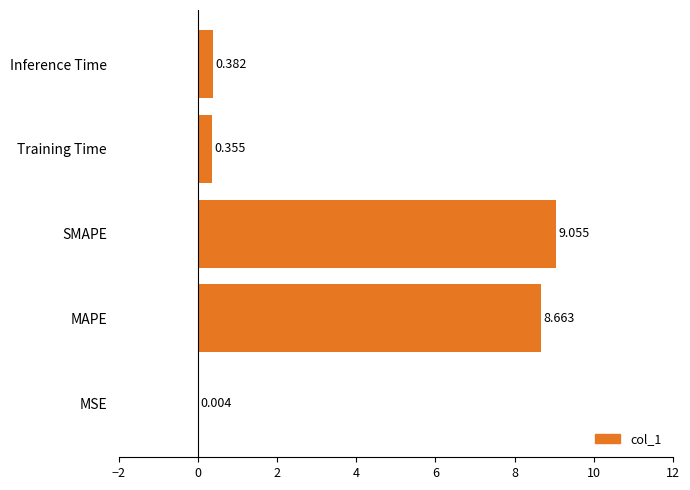

Which has a higher value, Inference Time or MSE?

Inference Time